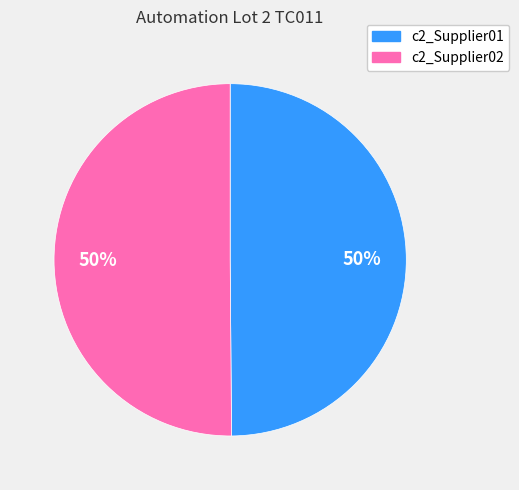

What percentage is the c2_Supplier01 slice, to the nearest percent?

50%